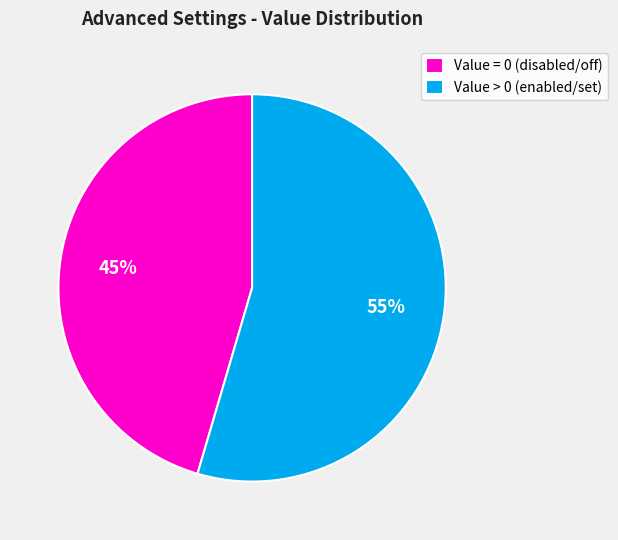

How many segments does this pie chart have?

2